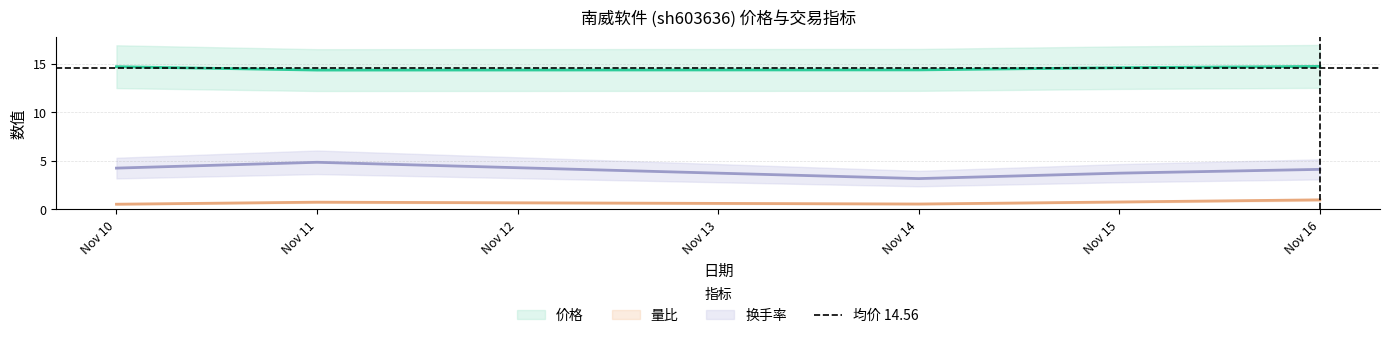

True or false: 价格 and 换手率 intersect in this chart.

False